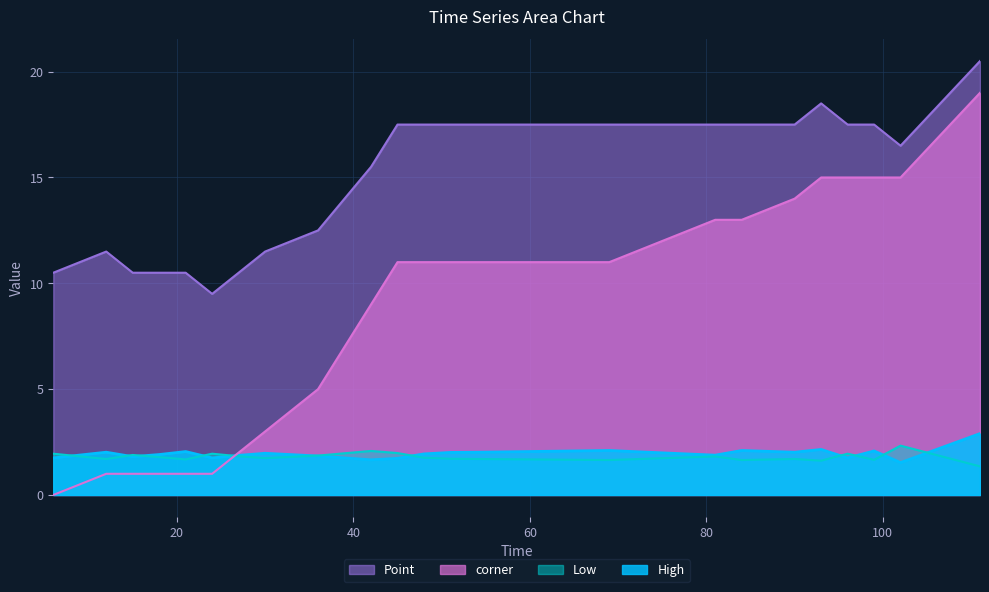

What is the difference between the maximum and second lowest values in the Point series?

10.0